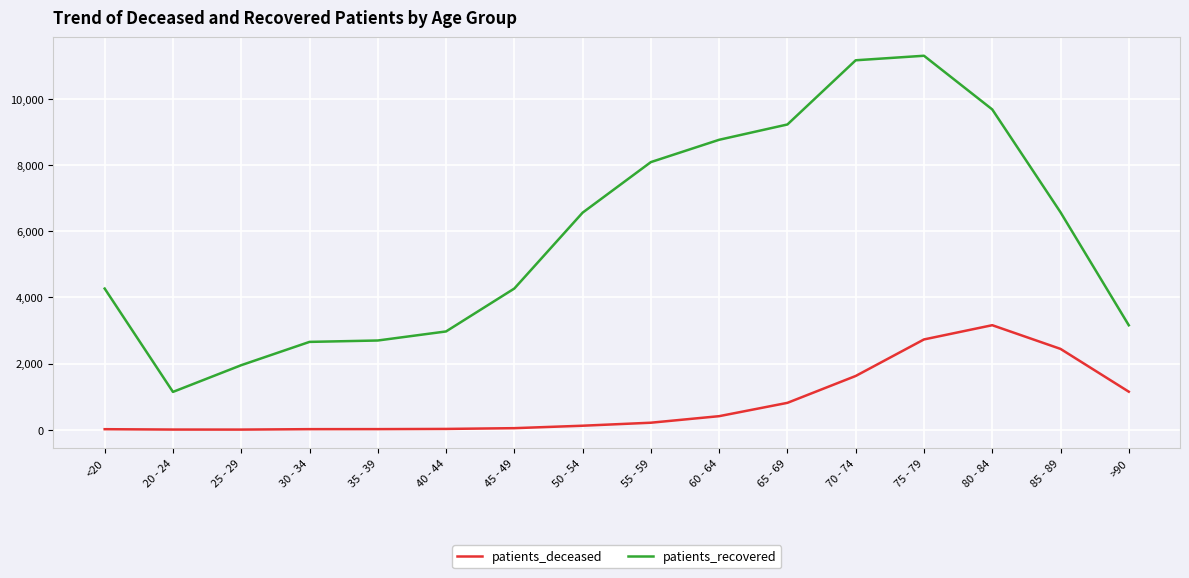

What position from the left is >90?

16